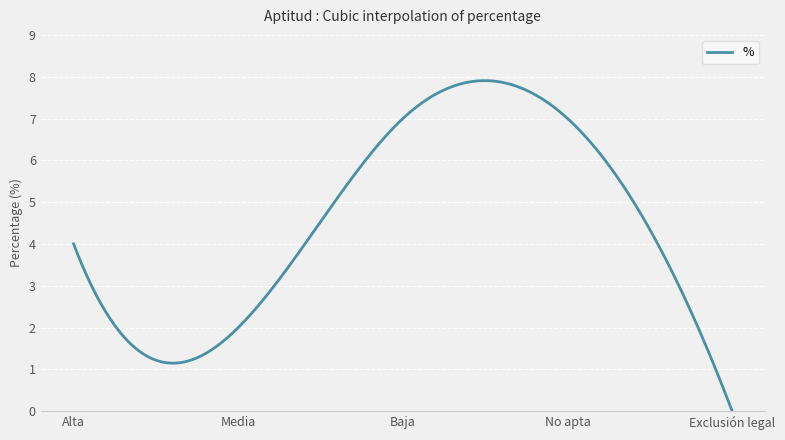

What is the difference between the maximum and minimum values?

7.9